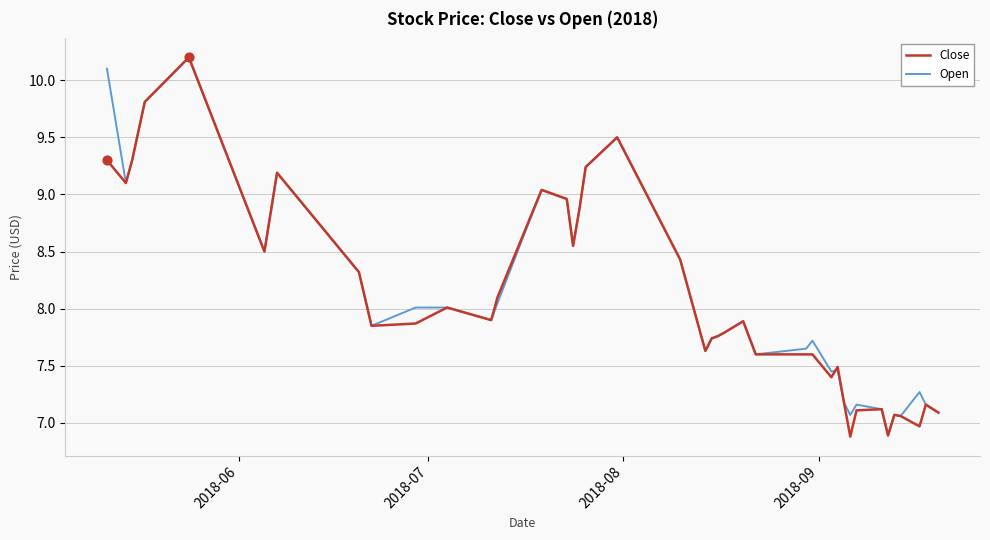

What is the maximum value for Close?

10.2